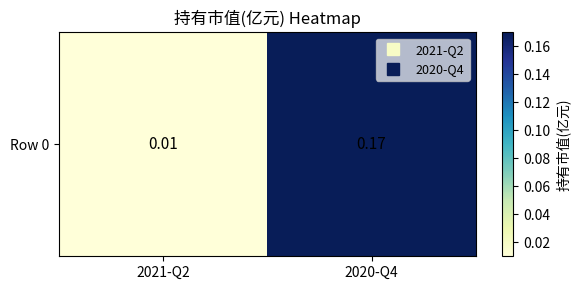

Which category has the highest value across all series?

2020-Q4